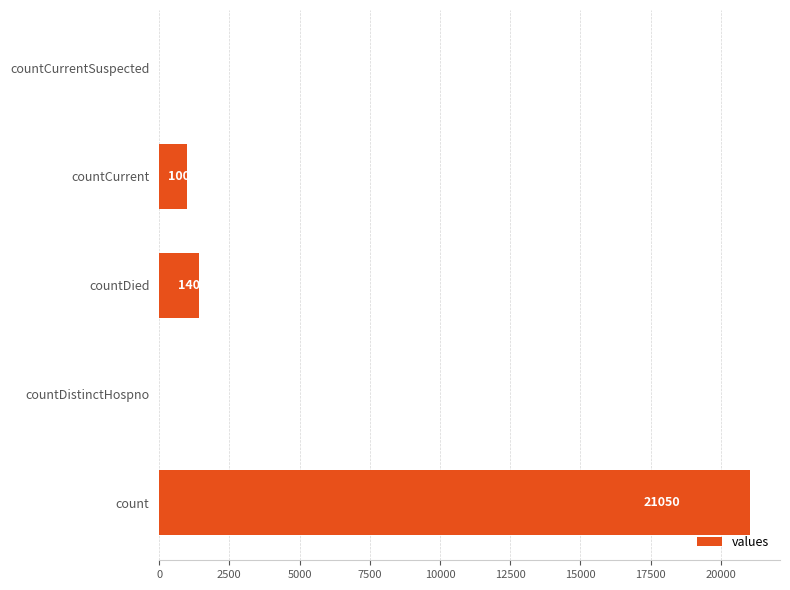

The chart shows a value of 6687 at countCurrentSuspected. True or false?

False